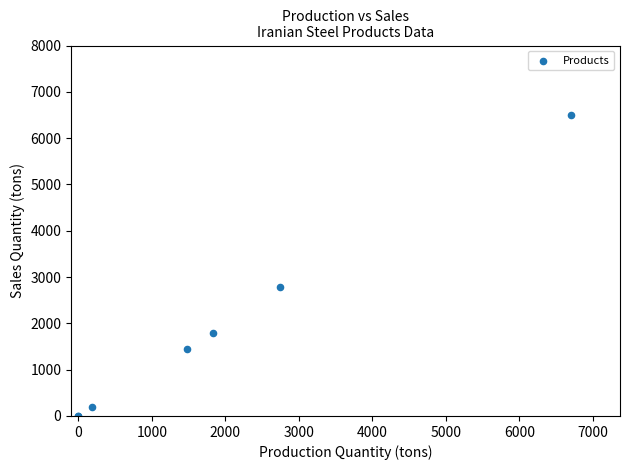

What Y value in the scatter plot is closest to 3247?

2775